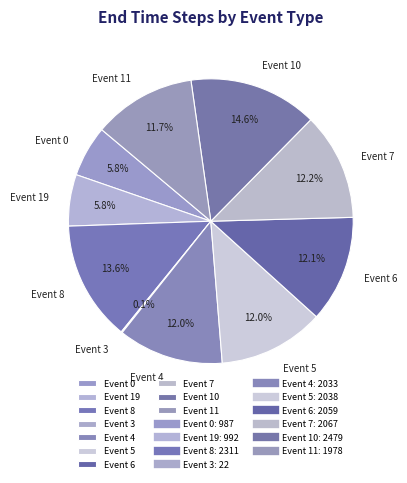

What percentage is NOT represented by Event 5?

88.0%